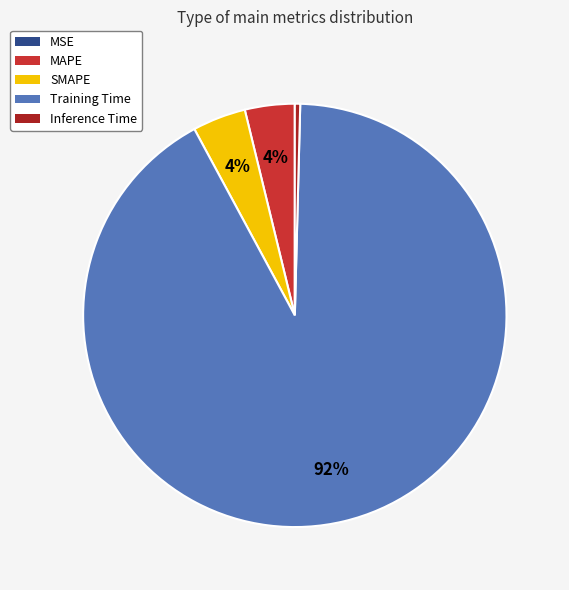

Does any single category account for the majority?

Yes